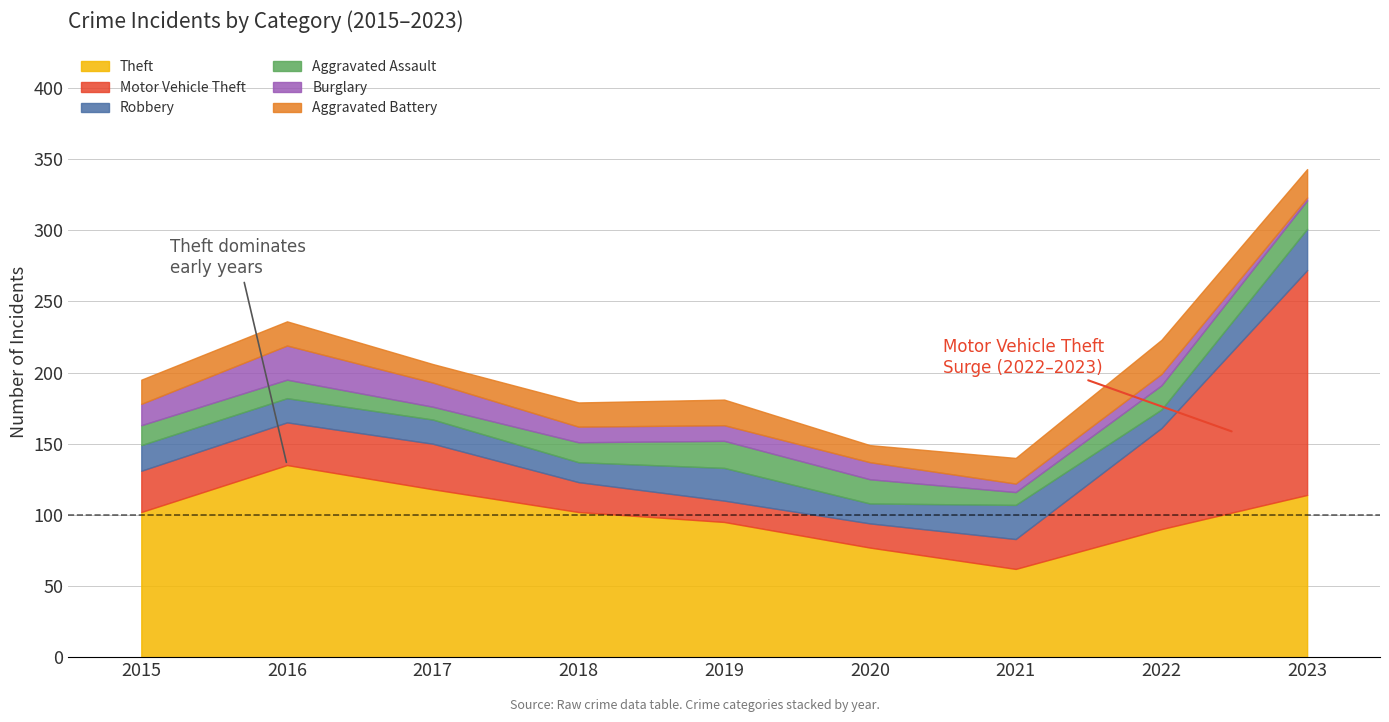

Does the chart contain stacked bars?

No